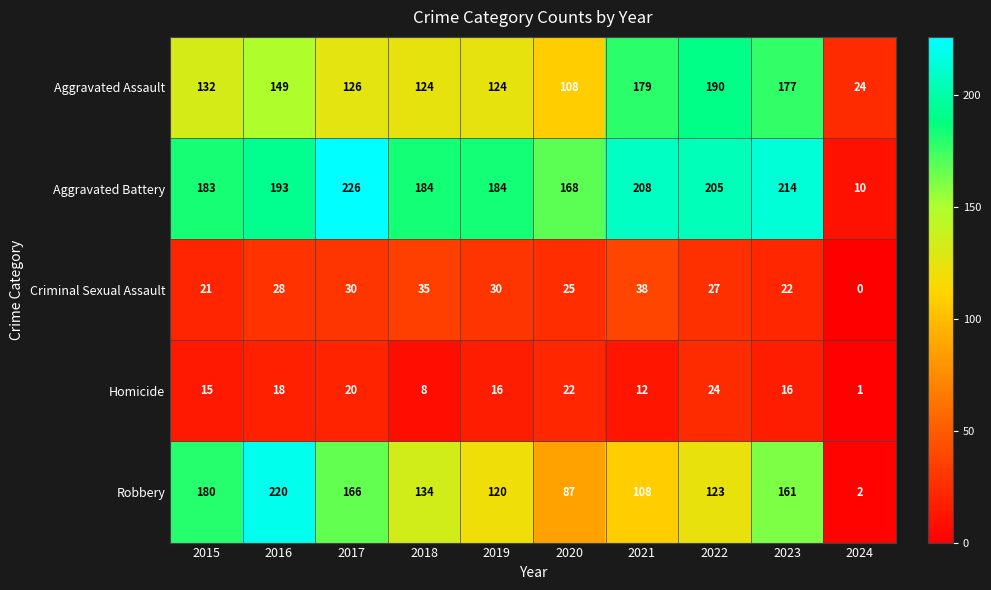

The Aggravated Assault series shows 108 at 2020. True or false?

True